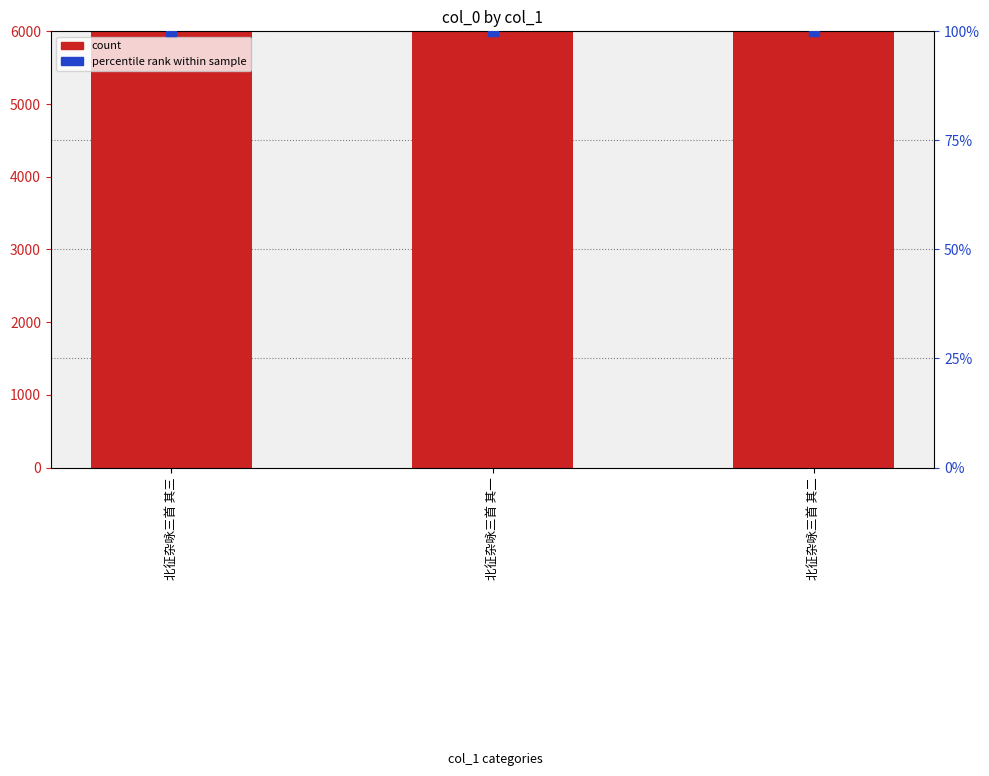

What is the total value across all series at 北征杂咏三首 其一?

475716